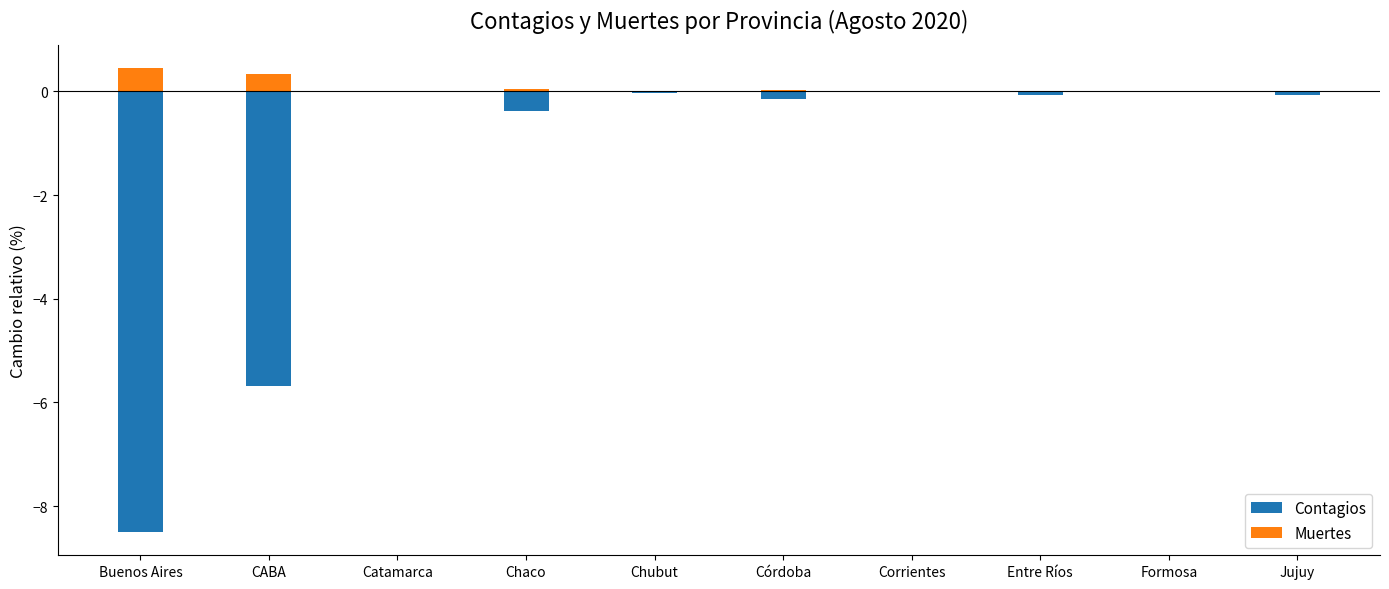

Which series has the largest range (max minus min)?

Contagios